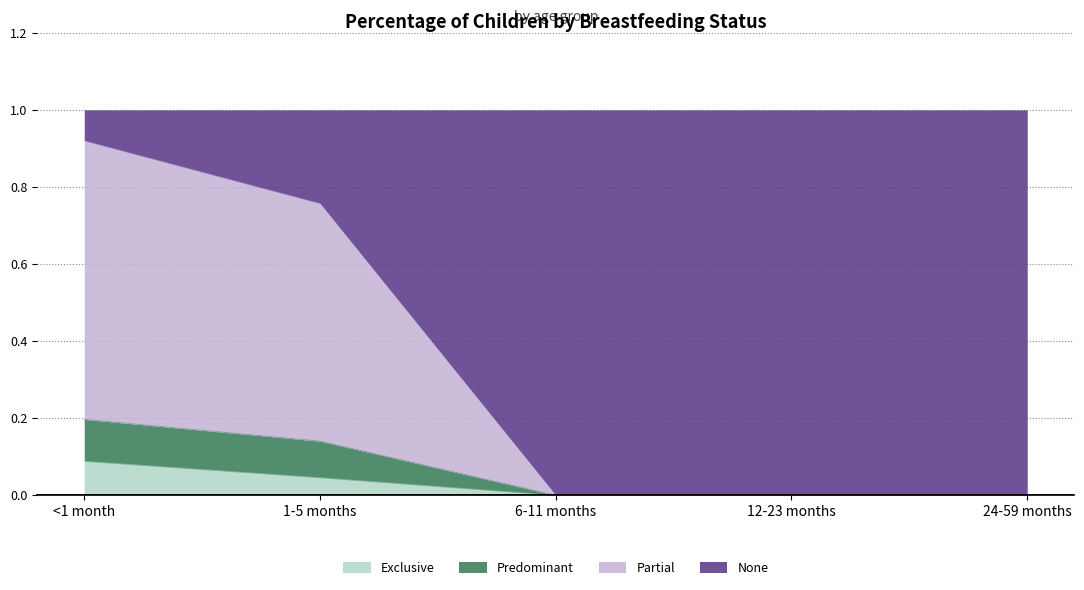

The Exclusive series shows 0.1 at 1-5 months. True or false?

False